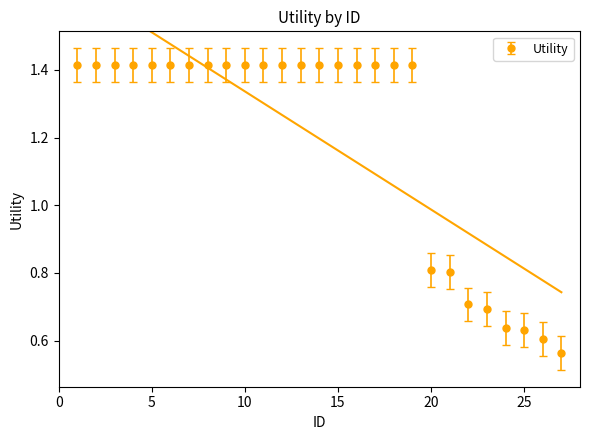

Reading left to right, transcribe all the data shown in this chart.

1.4	1.4	1.4	1.4	1.4	1.4	1.4	1.4	1.4	1.4	1.4	1.4	1.4	1.4	1.4	1.4	1.4	1.4	1.4	0.8	0.8	0.7	0.7	0.6	0.6	0.6	0.6